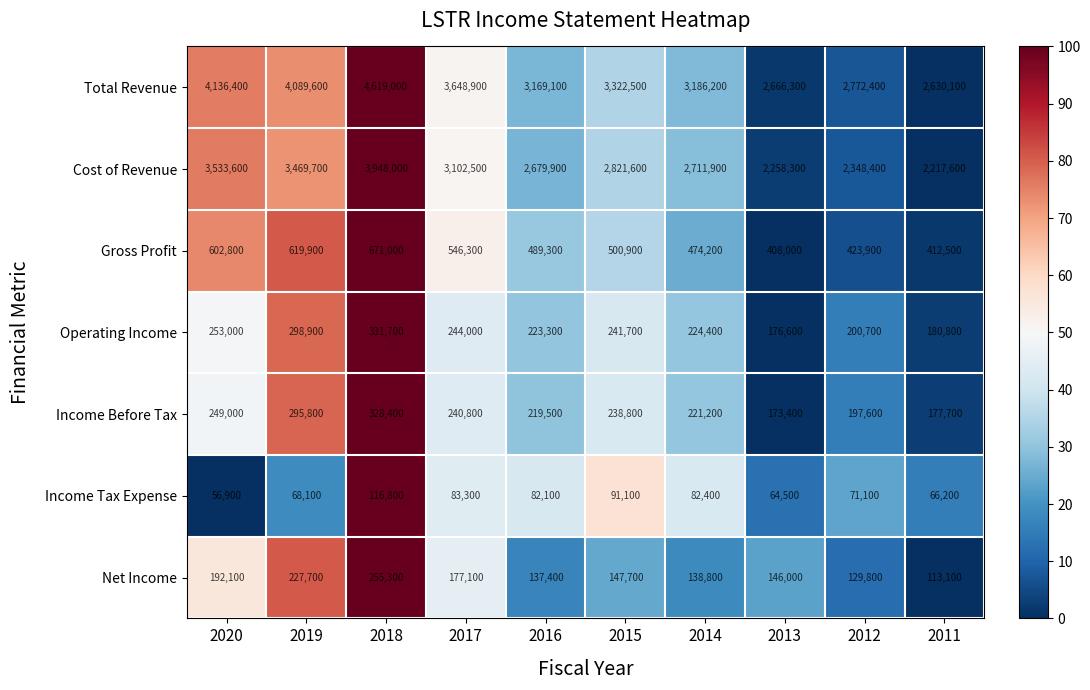

At which label does Income Tax Expense first exceed 82100?

2018